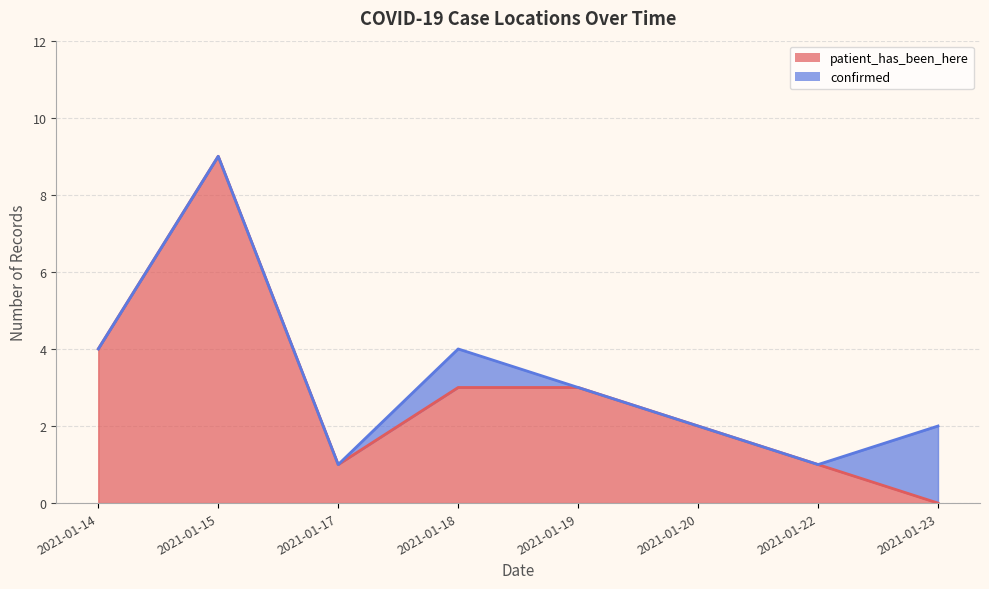

True or false: the data shows 1 at 2021-01-22.

False